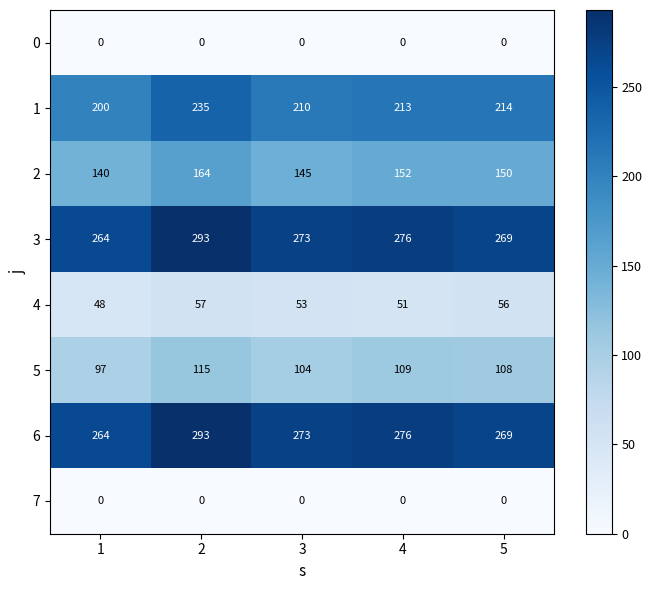

Is the value of 6 at 3 greater than the value of 7 at 4?

Yes